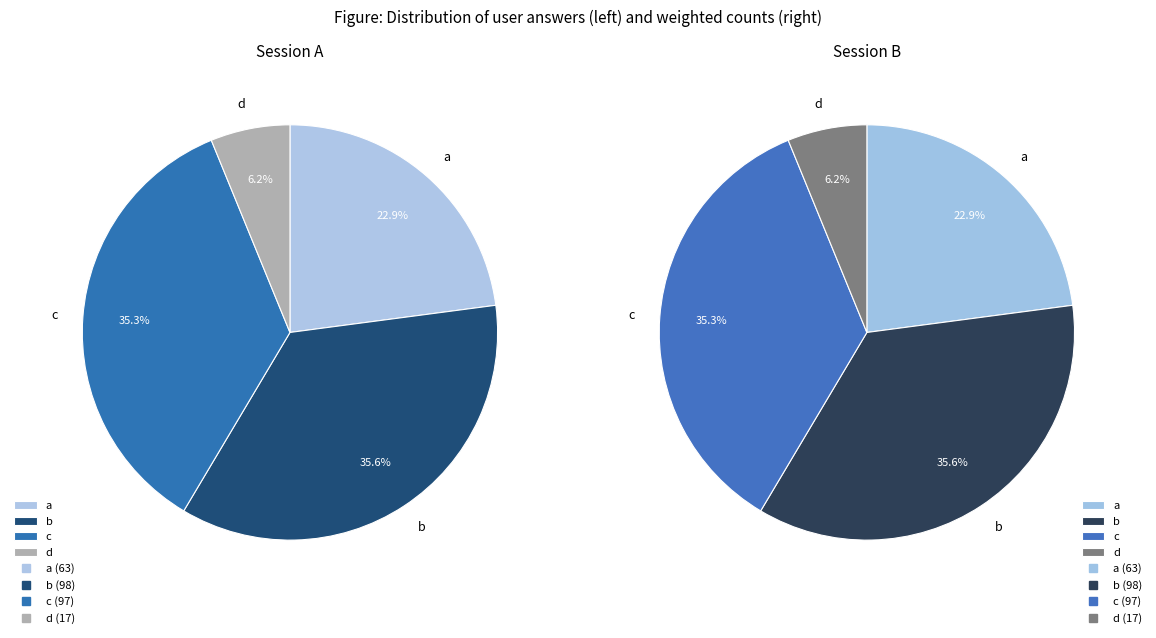

Is d the majority of the pie?

No